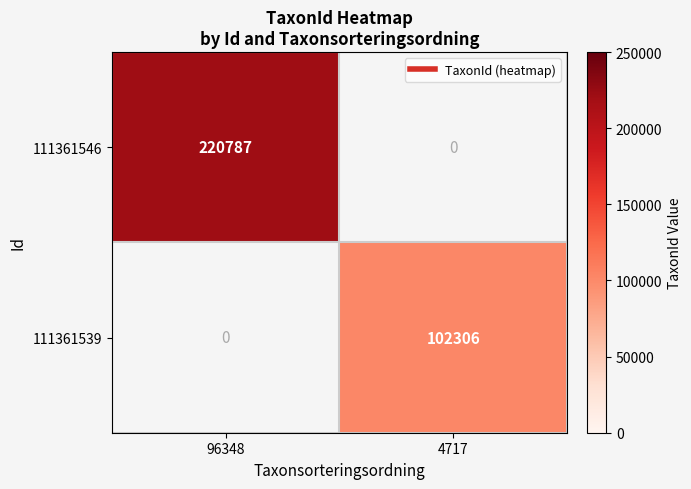

Rank the series by their average value, from highest to lowest.

111361546, 111361539